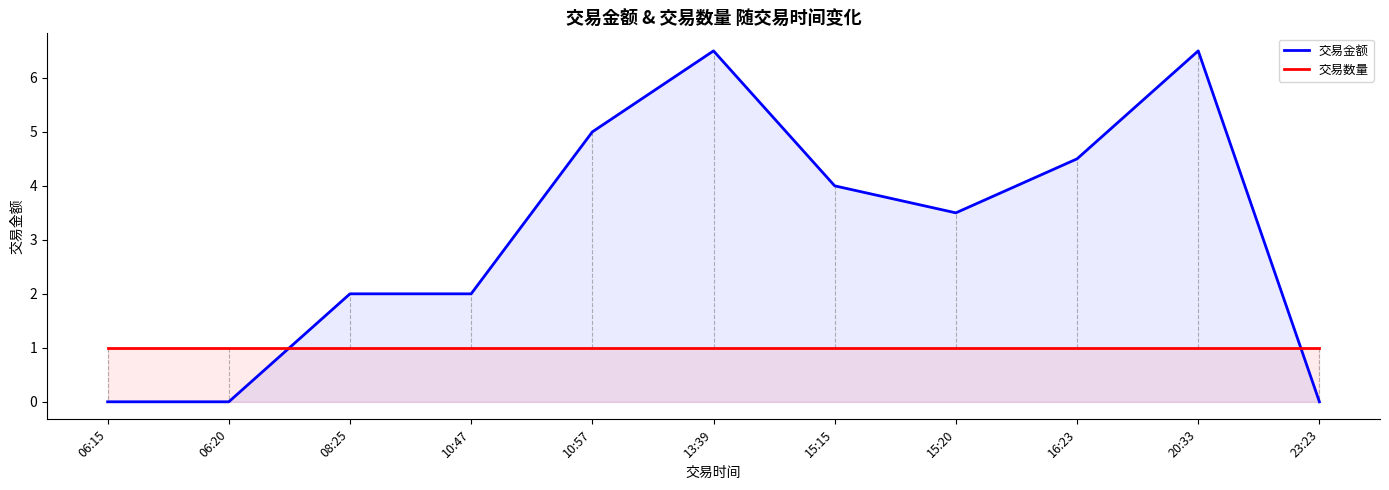

What is the spread (max minus min) of values at 16:23?

3.5